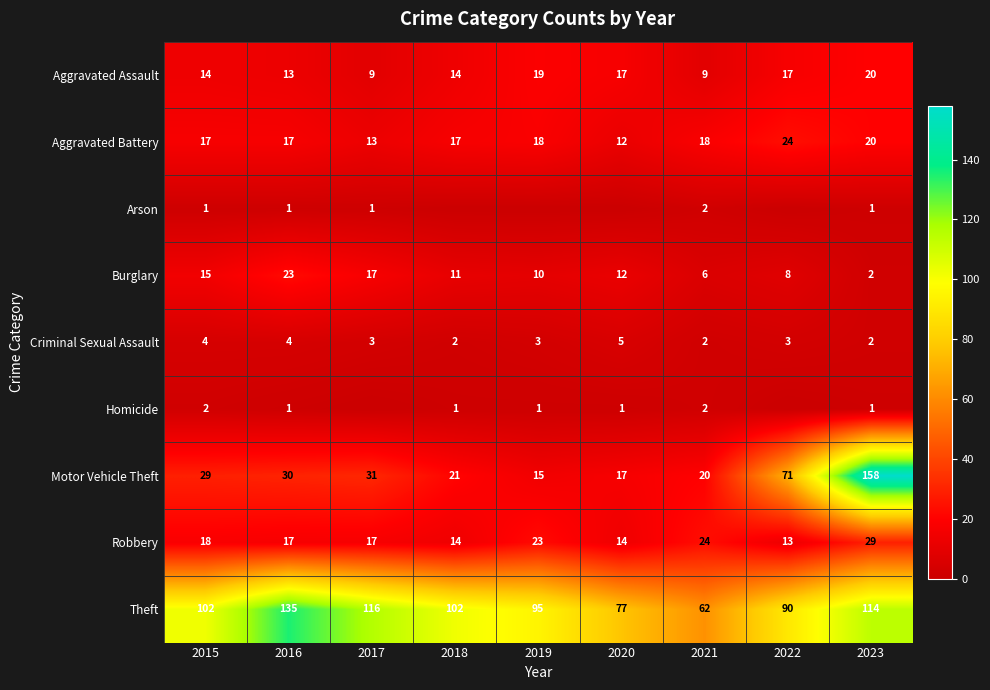

What is the total value across all series at 2020?

155